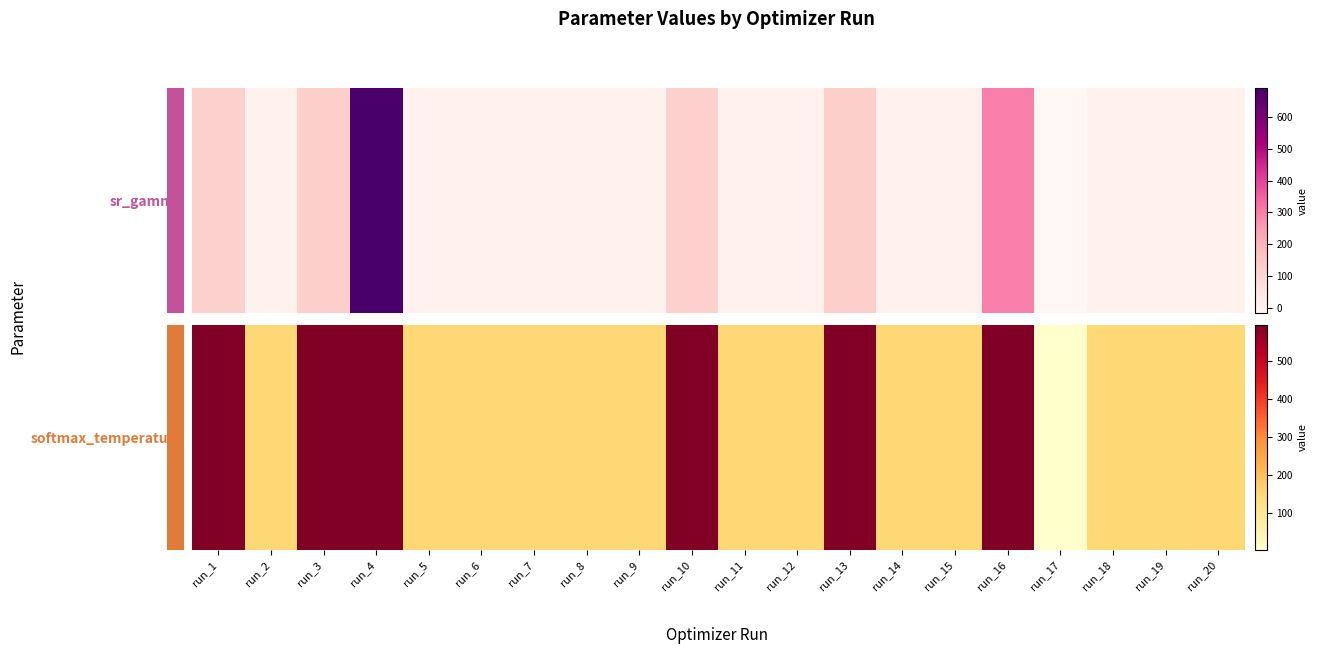

What is the difference between the maximum and minimum values?

594.0